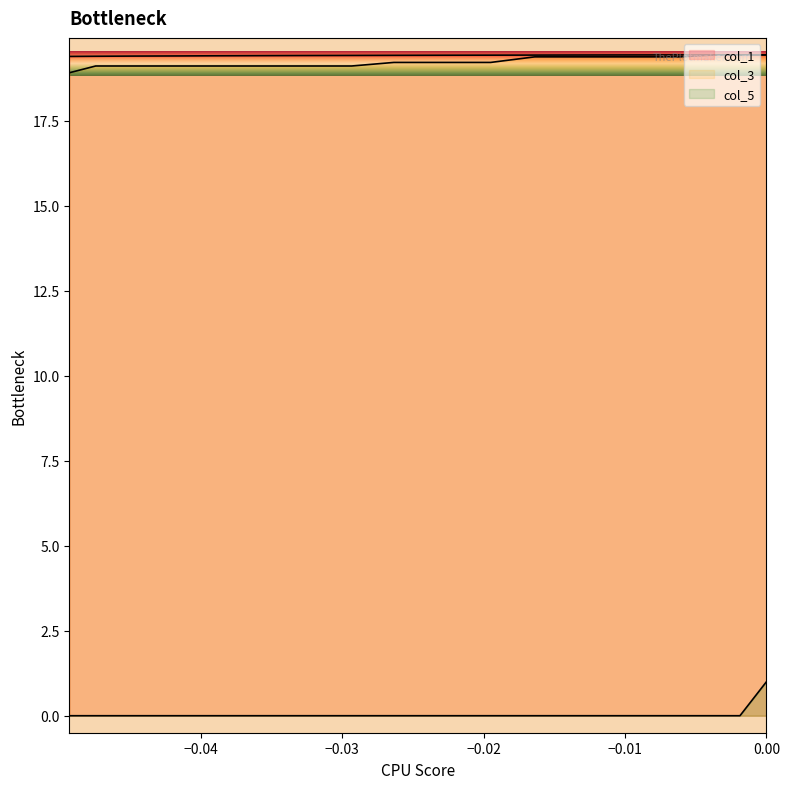

At which label does col_3 reach its peak?

−0.05